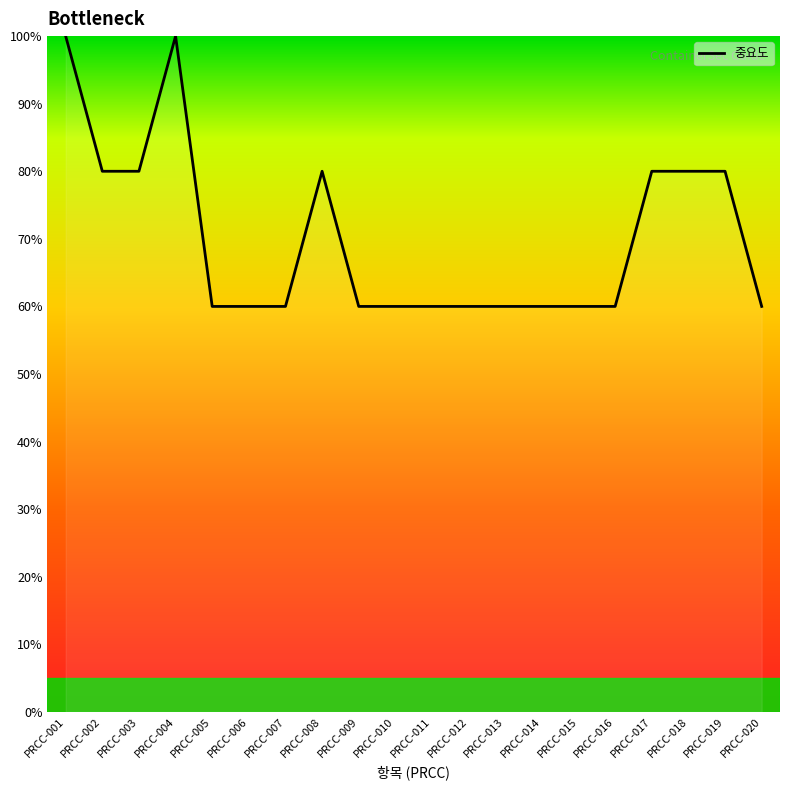

Reading right to left, transcribe all the data shown in this chart.

60	80	80	80	60	60	60	60	60	60	60	60	80	60	60	60	100	80	80	100